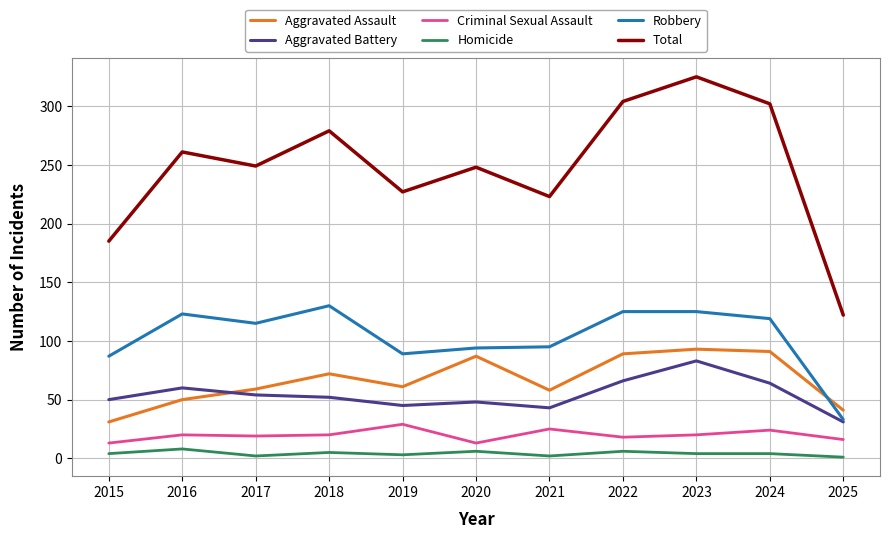

How many lines are shown in the chart?

6